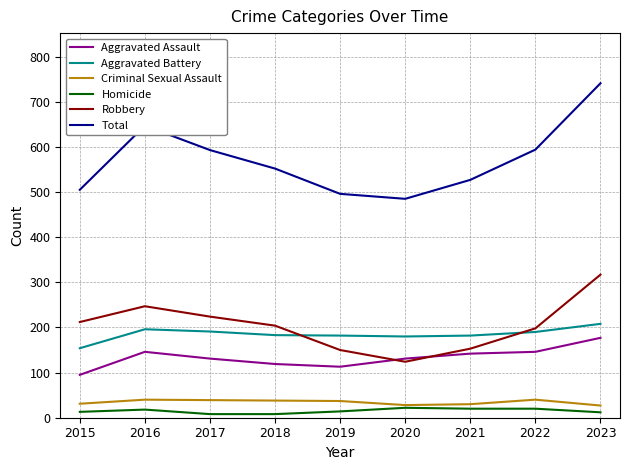

The value of Total at 2021 is 226. True or false?

False